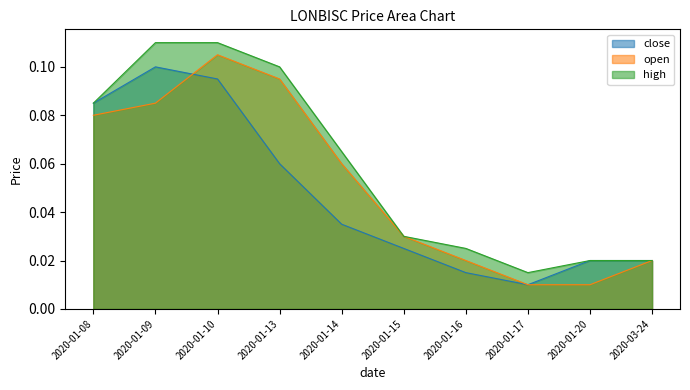

What position from the right is 2020-01-15?

5